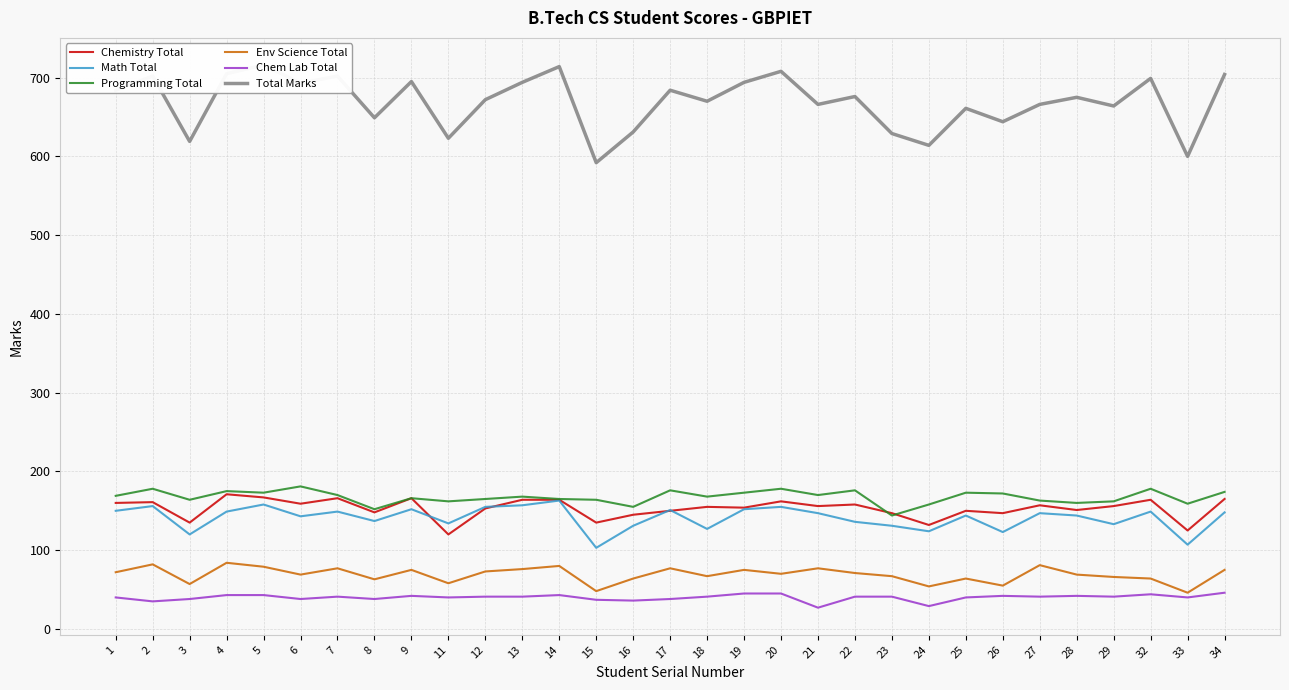

Is it true that Total Marks equals 293 at 22?

False